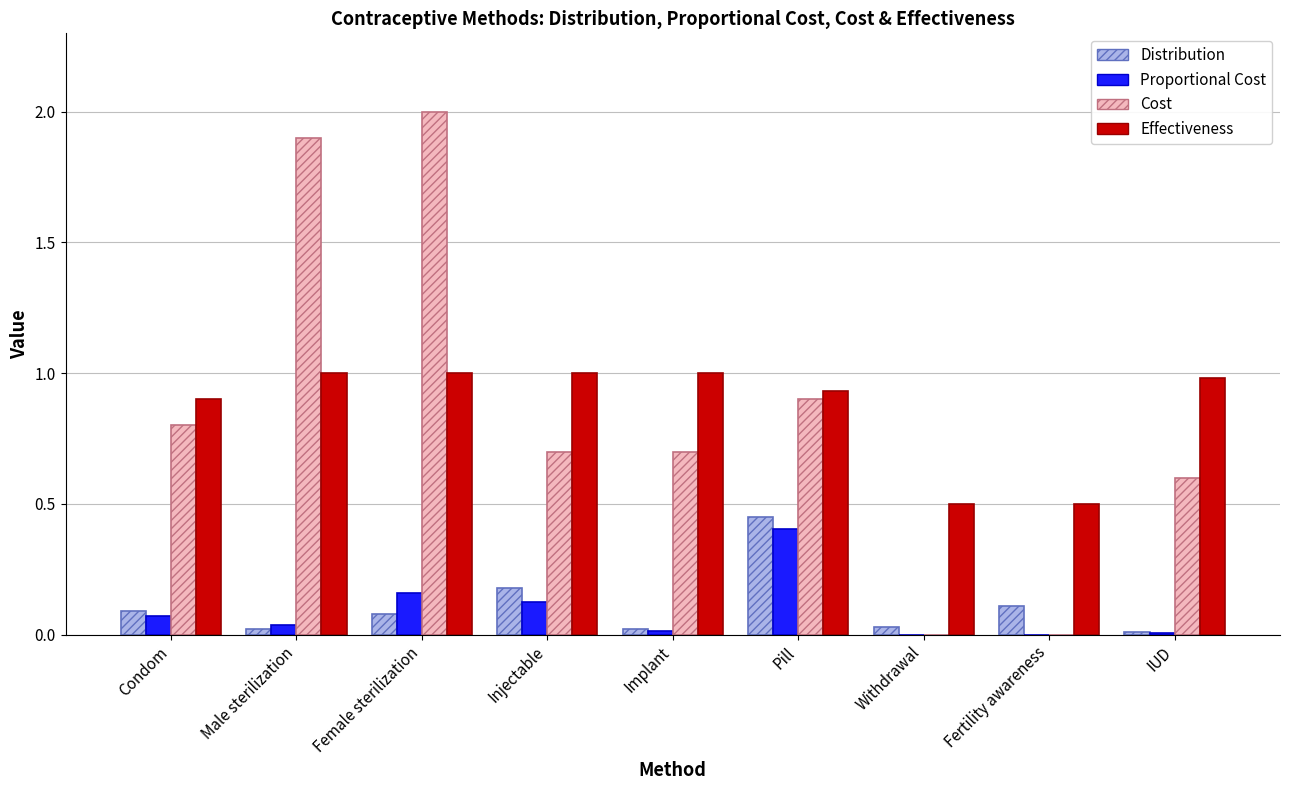

Is the value of Effectiveness at Withdrawal greater than the value of Cost at Injectable?

No